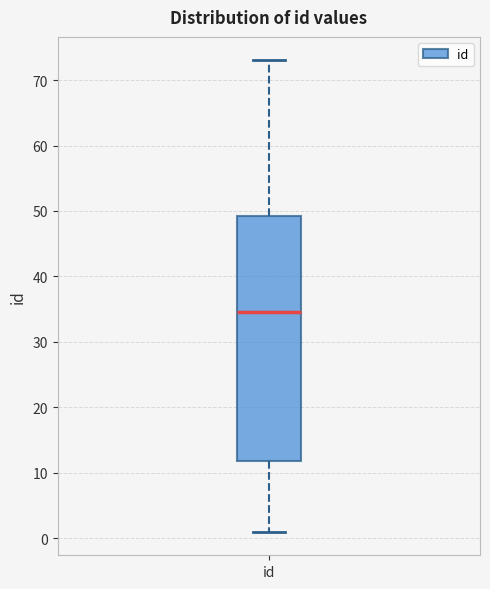

Transcribe this box plot: give where the median line is, the range the box spans, and where the two whiskers end, as read against the y-axis. The values are not printed on the chart, so give them approximately, as read against the axis.

median 35, box 12 to 49, whiskers 1 to 73